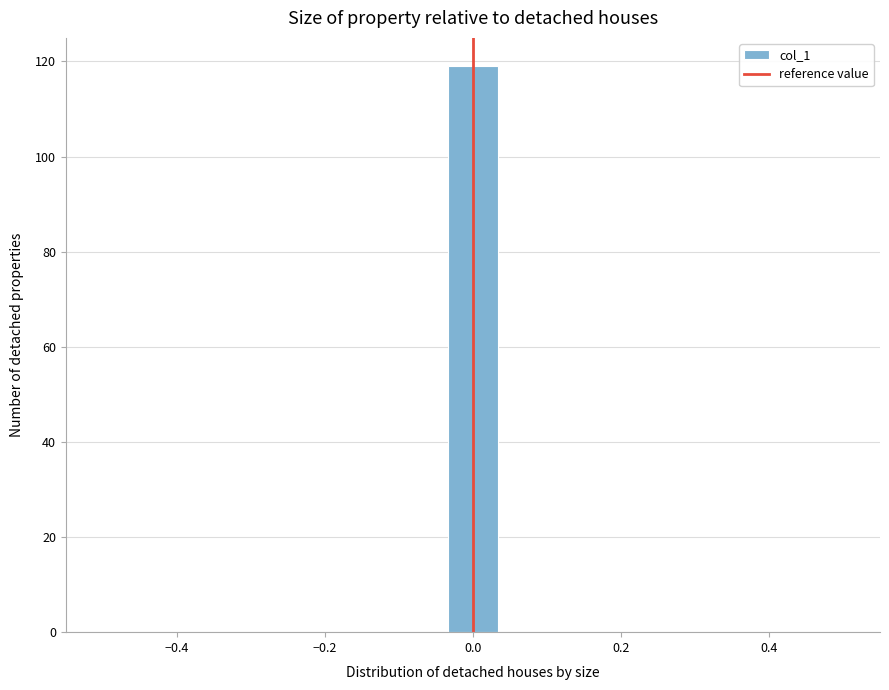

Read against the x-axis, roughly where is the centre of the tallest bar?

0.00